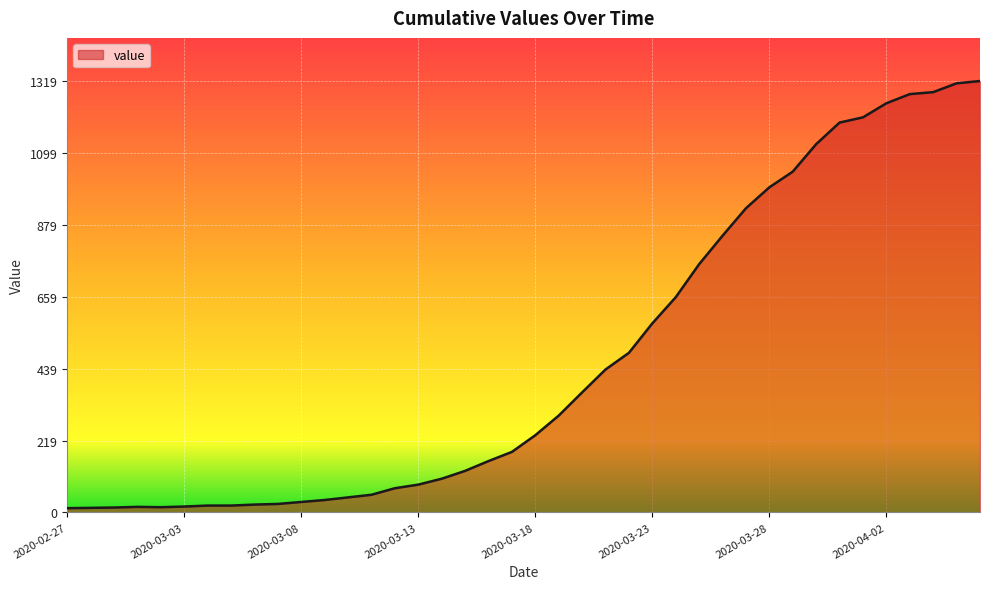

What is the difference between the maximum and minimum values?

1306